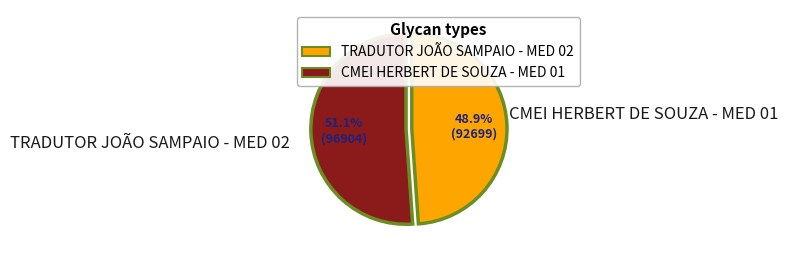

To the nearest percent, what is the average slice percentage?

50%